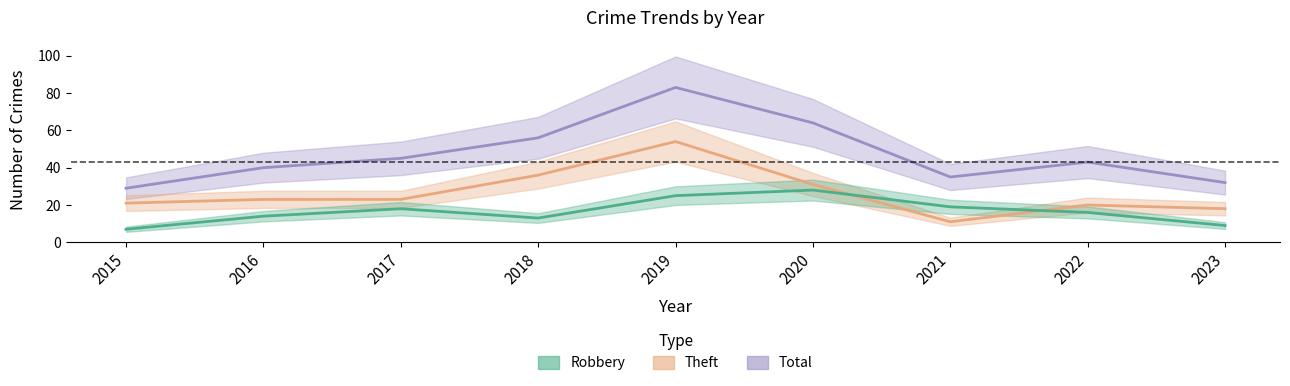

At which label is Theft closest to 32?

2020